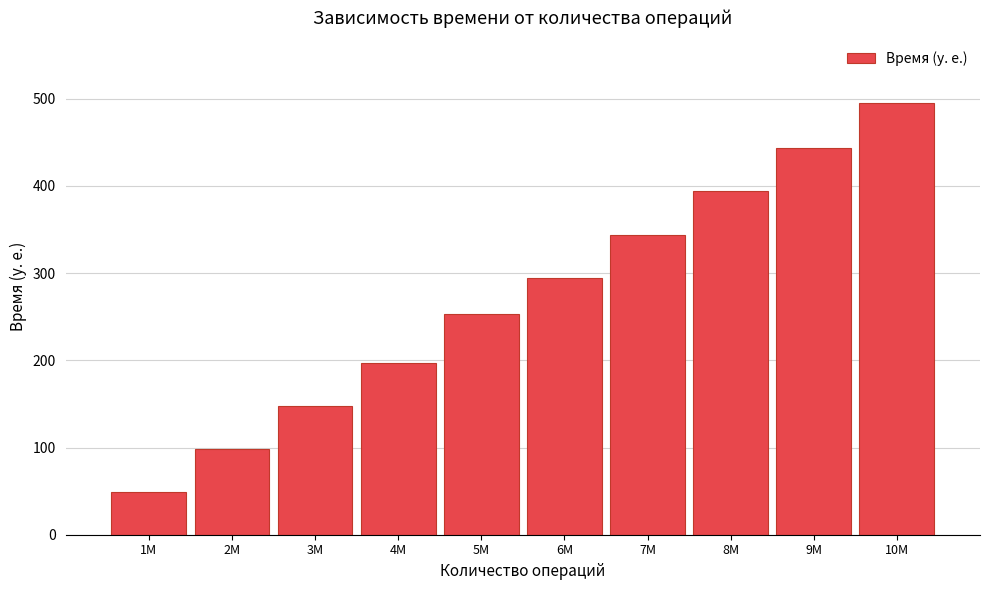

Reading left to right, extract all data points from this chart.

49	98	148	197	253	295	344	394	443	495